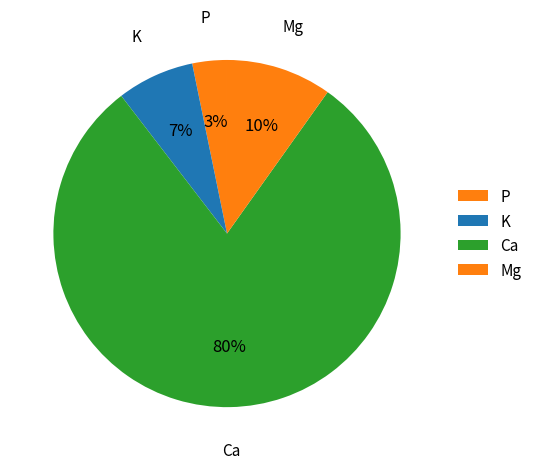

Is there any slice that represents more than half of the pie?

Yes